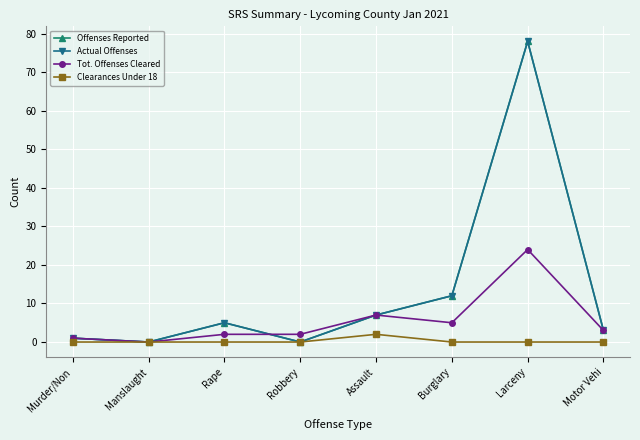

True or false: Clearances Under 18 and Tot. Offenses Cleared intersect in this chart.

False